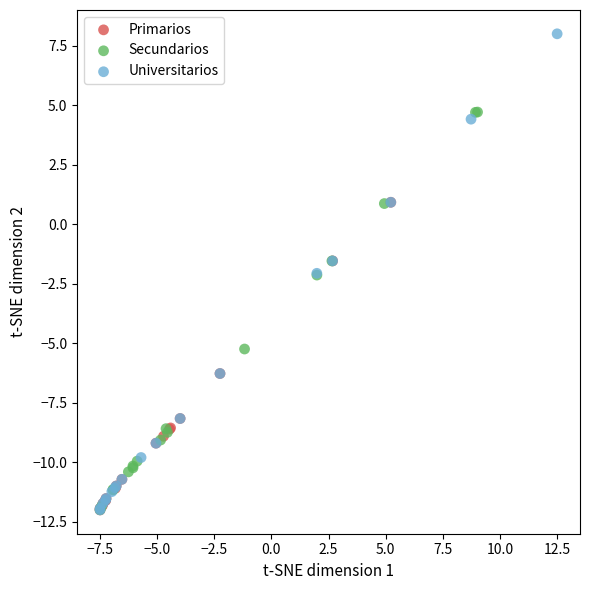

Which series has the largest Y range (max minus min)?

Universitarios